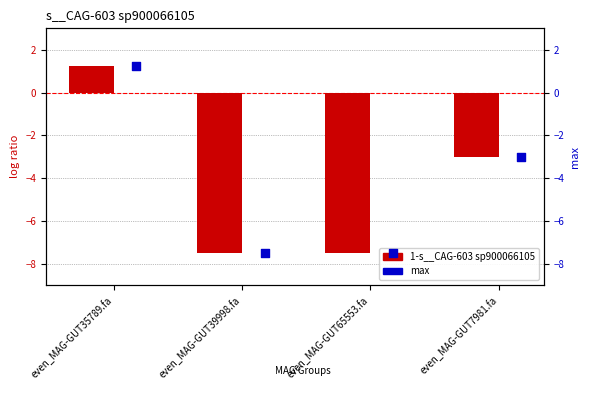

Which series has the largest total across all categories?

1-s__CAG-603 sp900066105